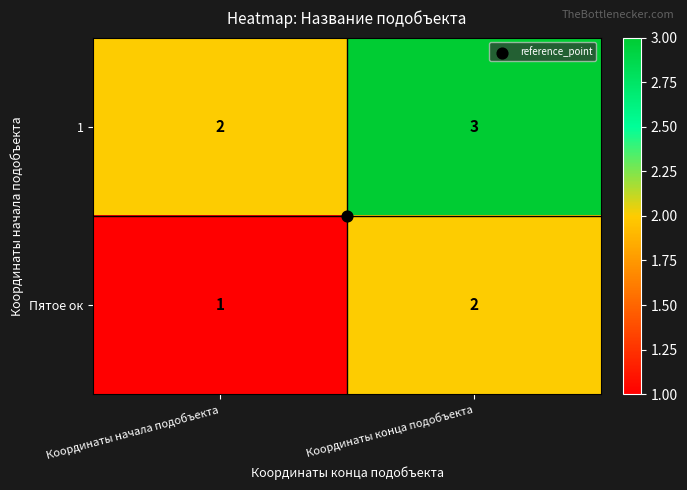

Which category has the highest value across all series?

Координаты конца подобъекта